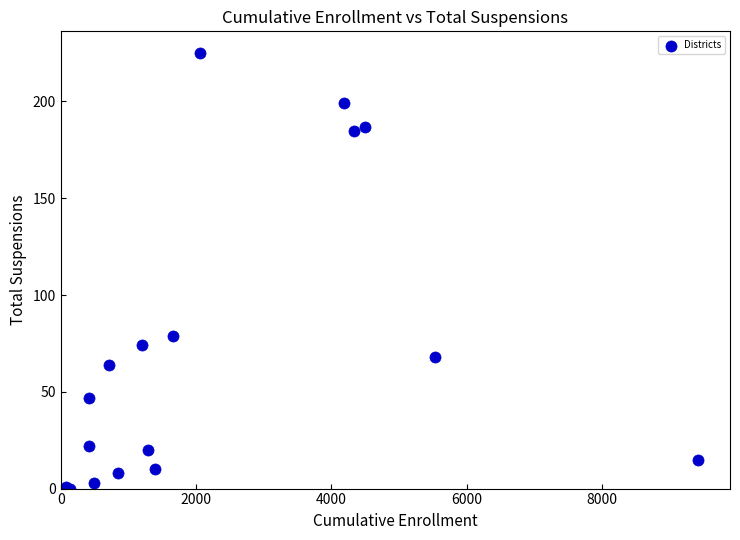

What Y value in the scatter plot is closest to 112?

79